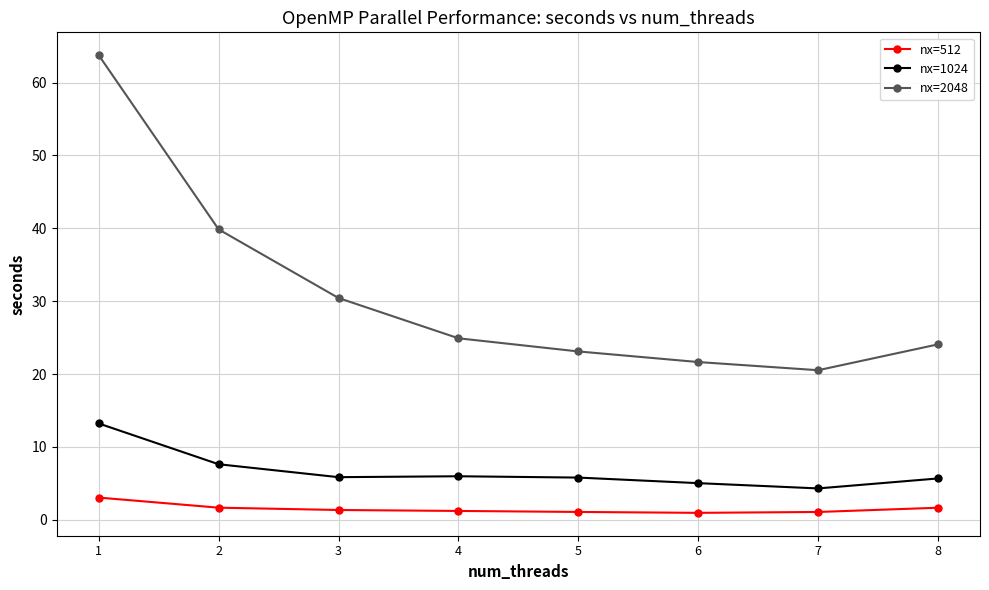

What is the spread (max minus min) of values at 6?

20.7